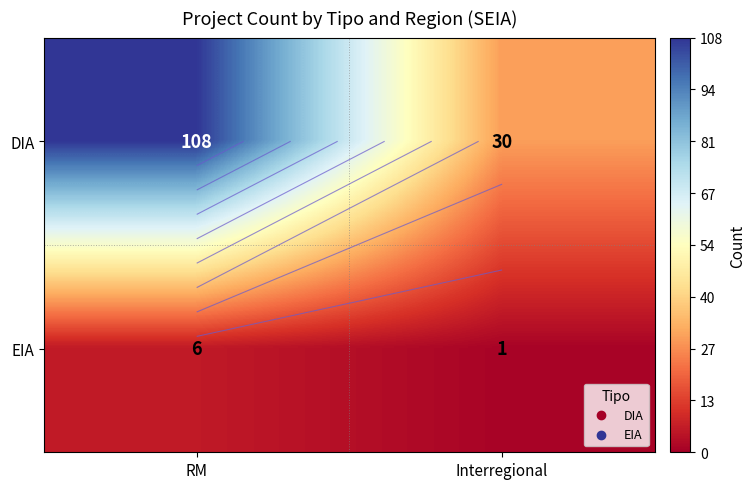

Which label corresponds to the largest value in the chart?

RM